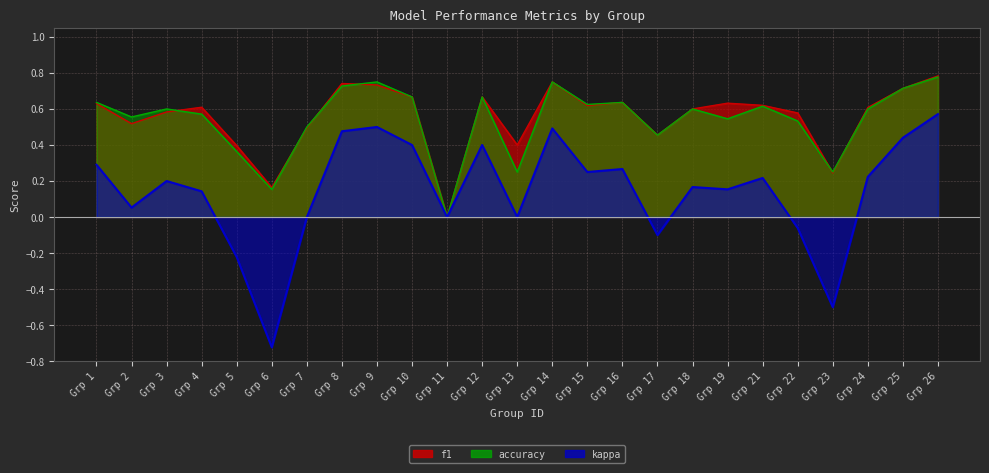

What is the sum of all accuracy values?

13.5